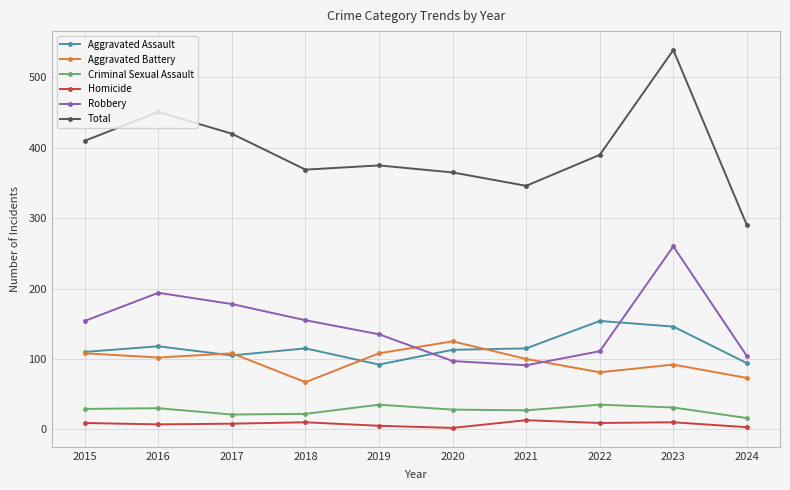

At how many categories does at least one series exceed 236?

10